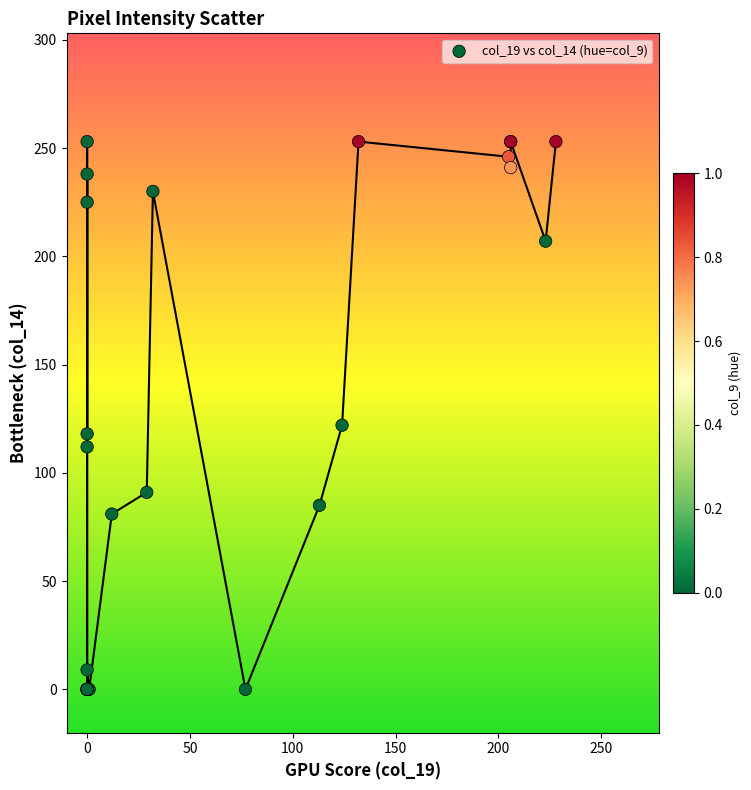

What Y value in the scatter plot is closest to 126?

122